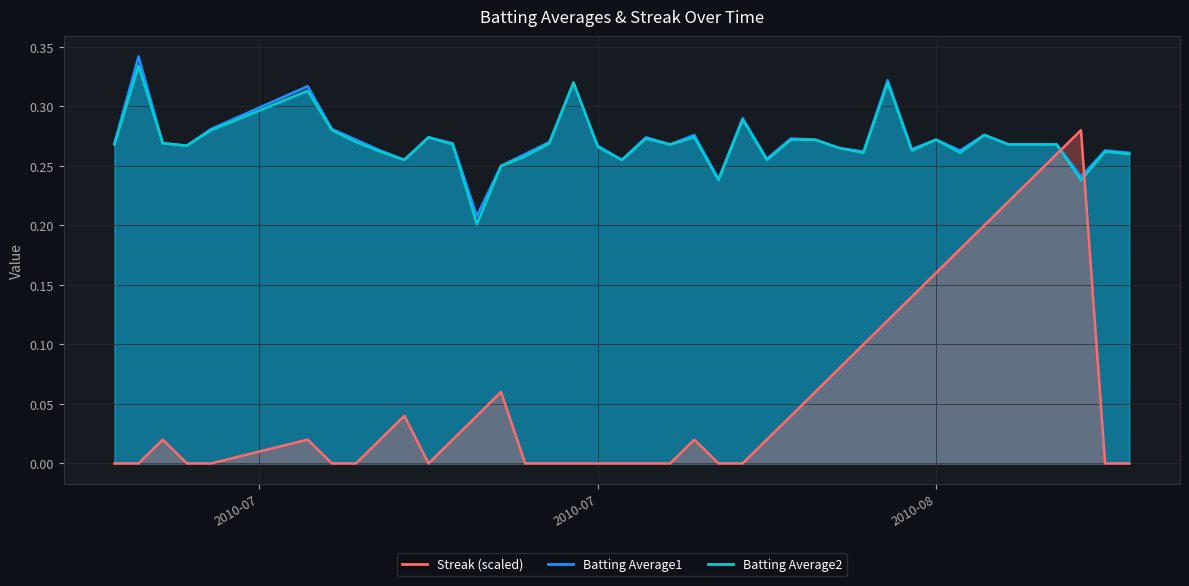

What position from the right is 2010-07-19?

31